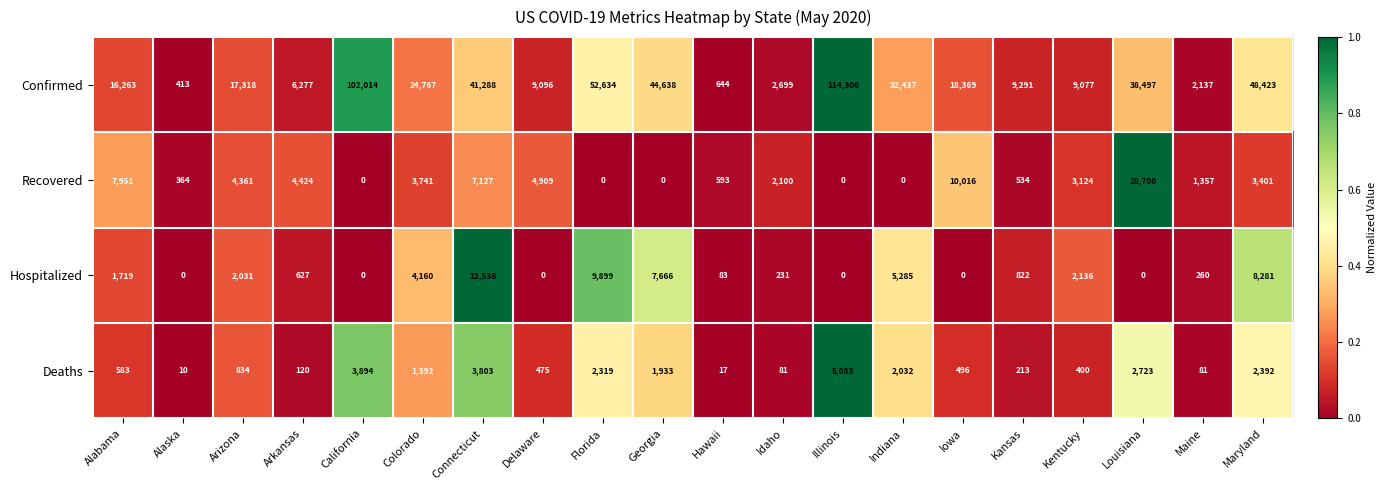

Between Connecticut and Louisiana, which series saw the biggest shift?

Recovered